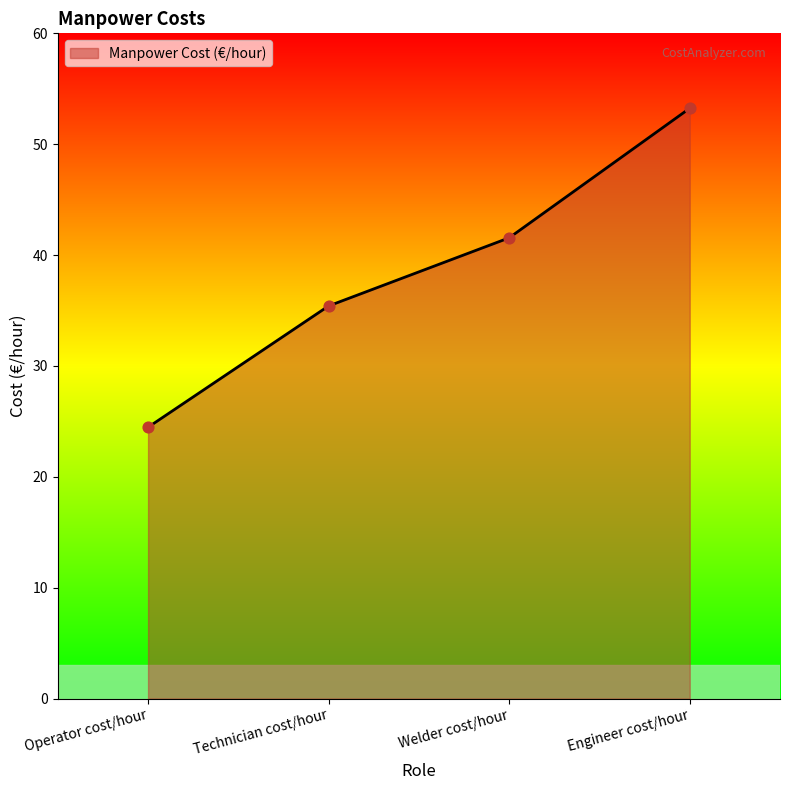

Which has a higher value, Operator cost/hour or Welder cost/hour?

Welder cost/hour